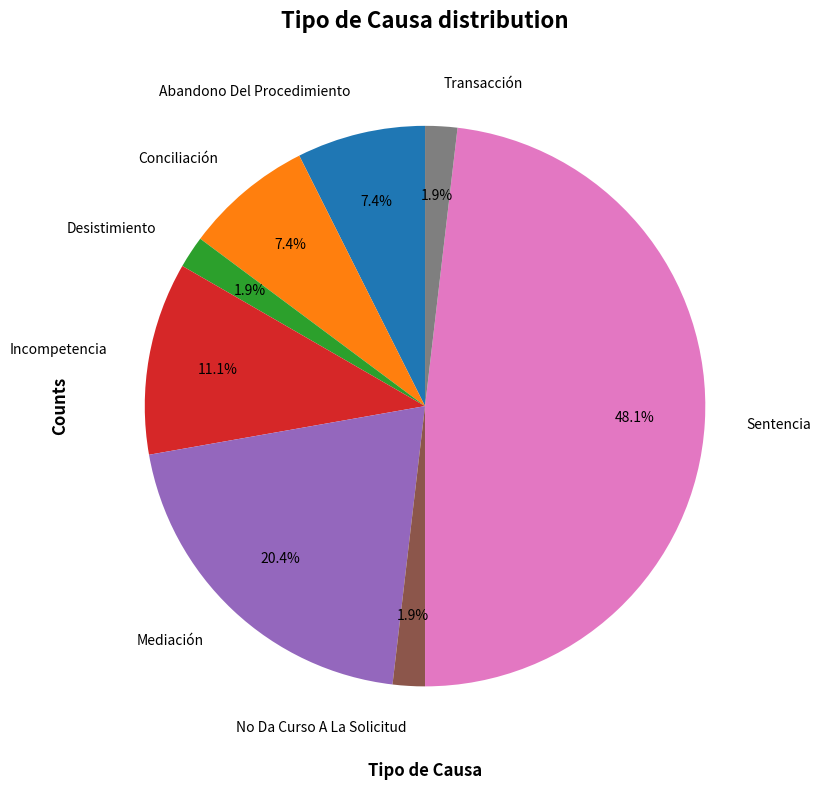

How many slices are in this pie chart?

8